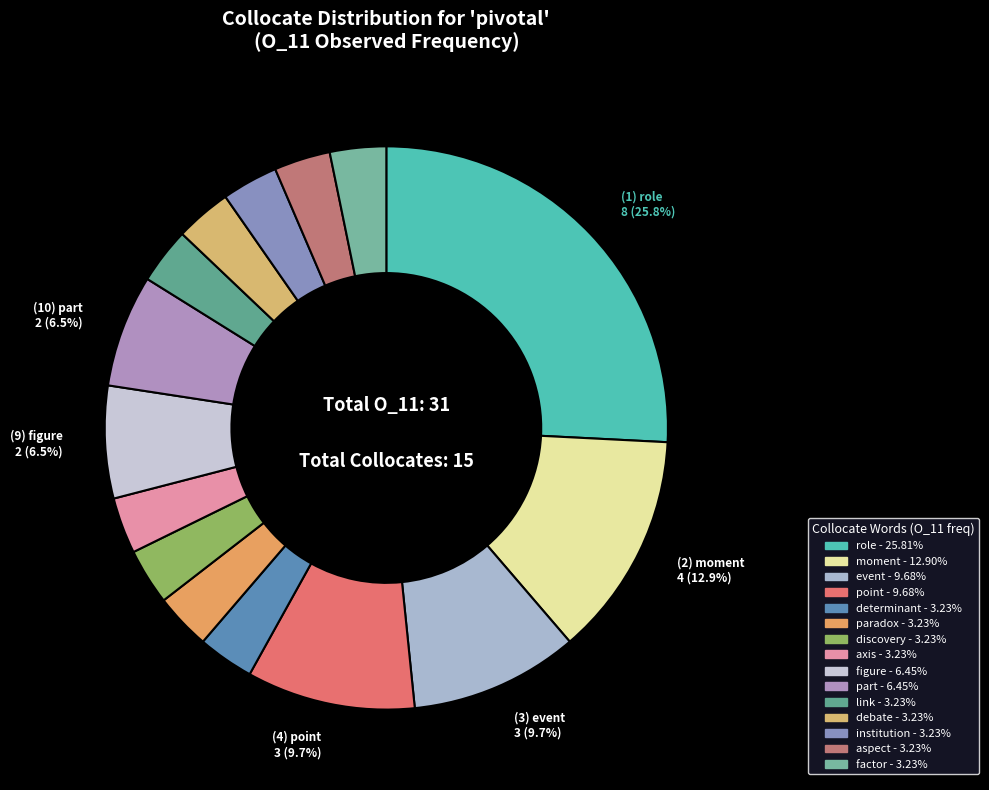

How many slices are in this pie chart?

15